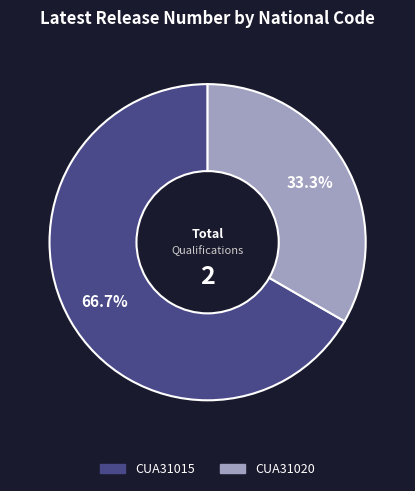

What percentage is the CUA31015 slice, to the nearest percent?

67%